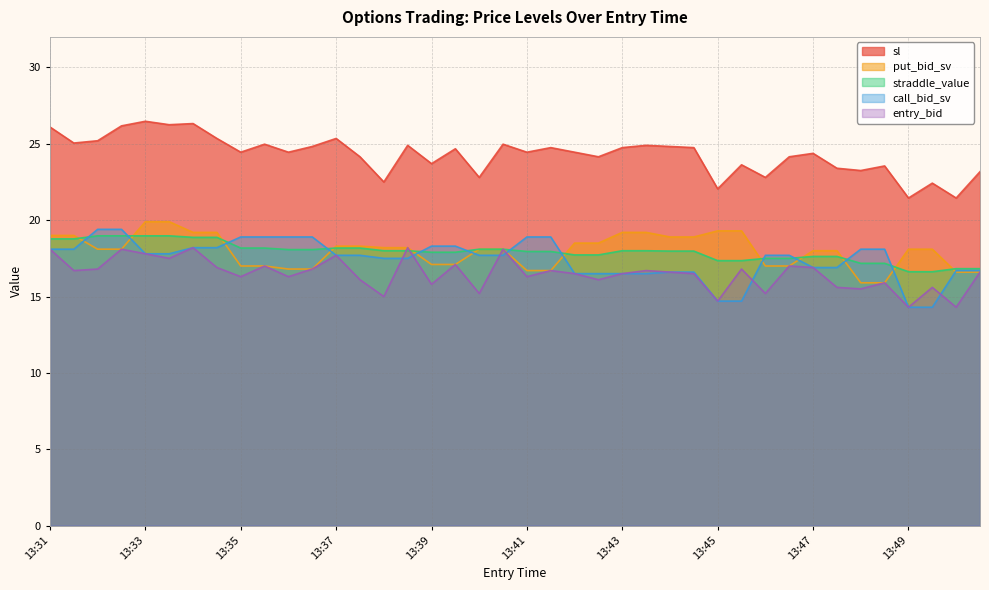

True or false: entry_bid and sl intersect in this chart.

False